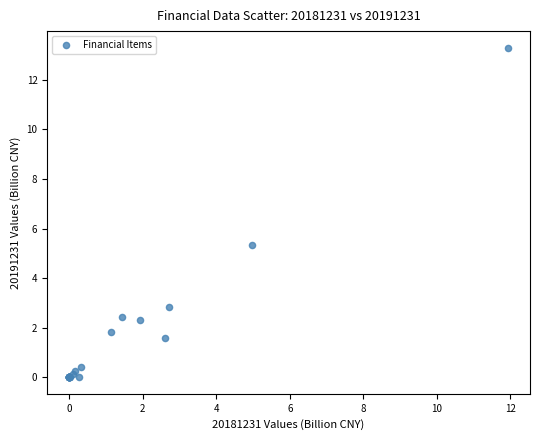

What Y value in the scatter plot is closest to 6?

5.3